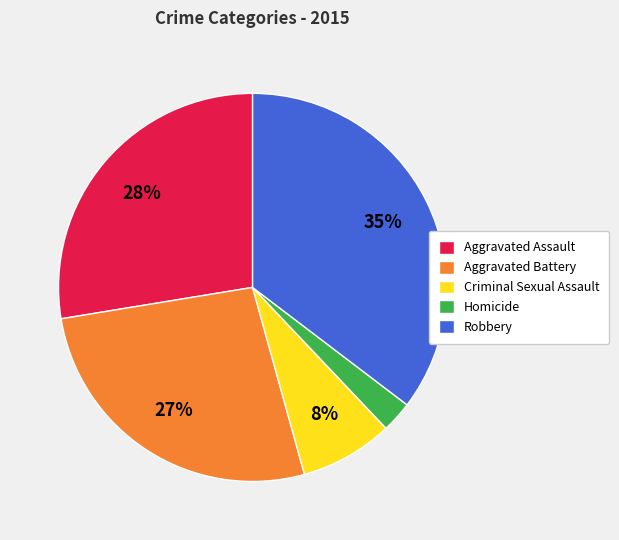

How many slices are in this pie chart?

5